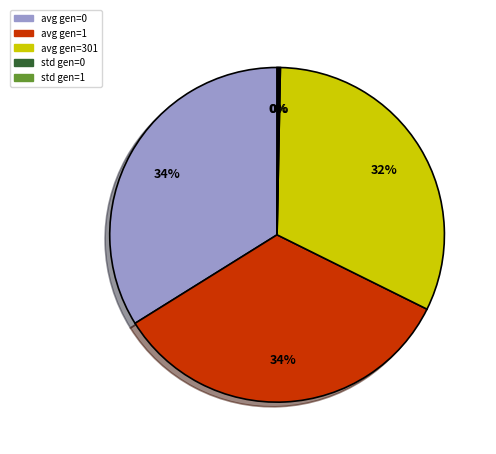

The avg gen=1 slice represents 19% of the pie. True or false?

False